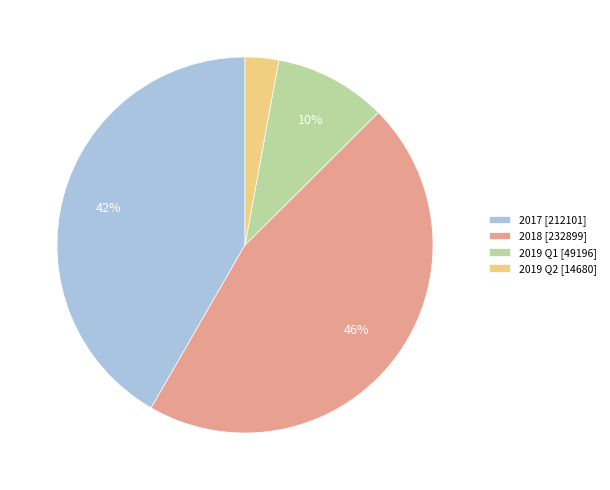

What percentage is the 2019 Q1 [49196] slice, to the nearest percent?

10%